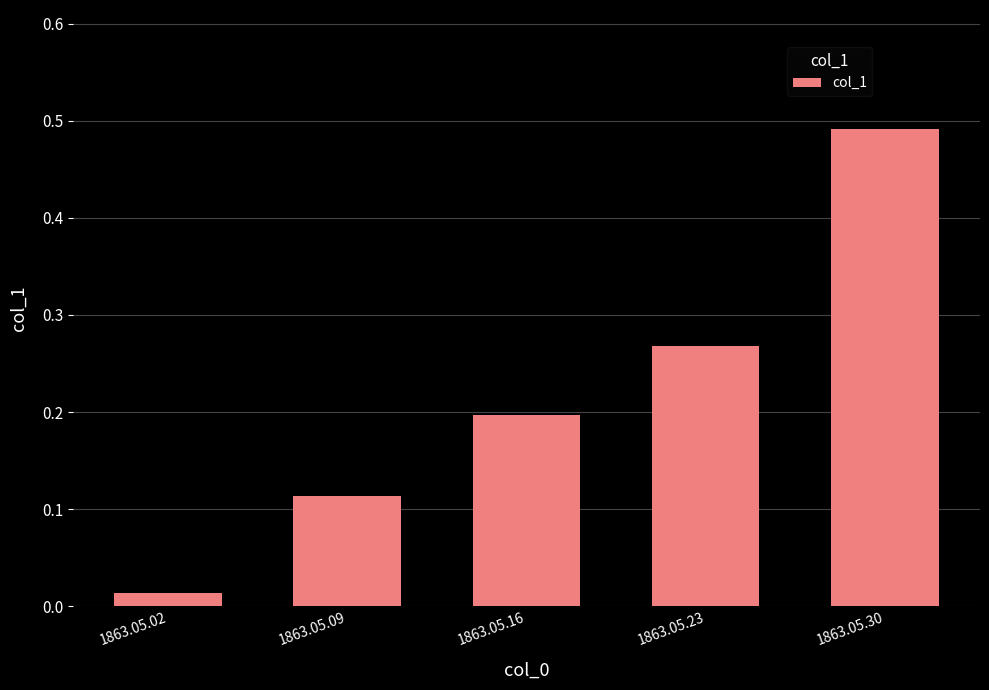

List the labels in order of value, largest first.

1863.05.30, 1863.05.23, 1863.05.16, 1863.05.09, 1863.05.02